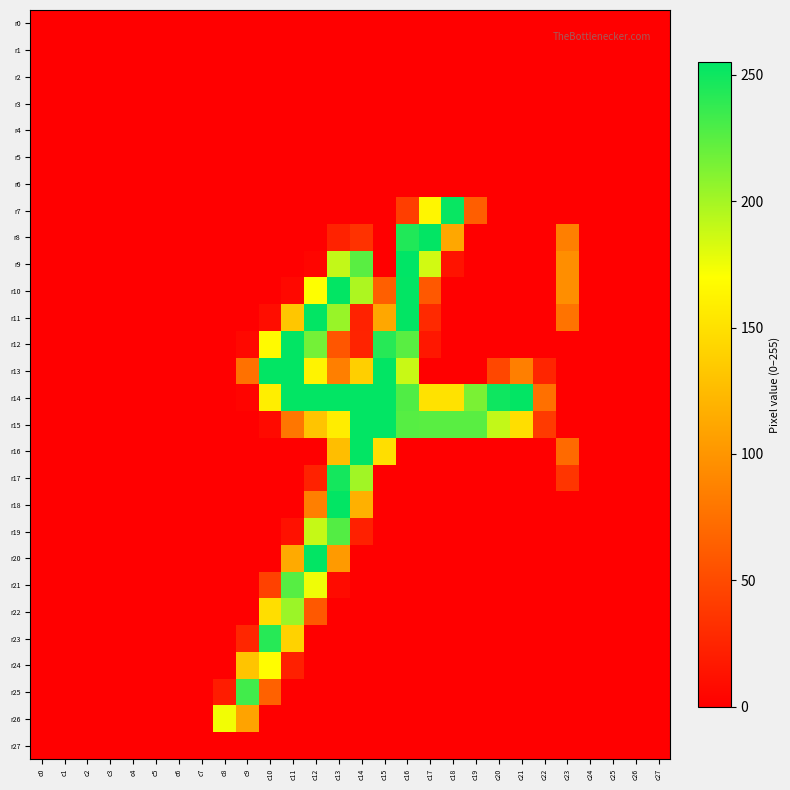

Reading left to right, list all the values displayed in this chart.

r0: c0=0	c1=0	c2=0	c3=0	c4=0	c5=0	c6=0	c7=0	c8=0	c9=0	c10=0	c11=0	c12=0	c13=0	c14=0	c15=0	c16=0	c17=0	c18=0	c19=0	c20=0	c21=0	c22=0	c23=0	c24=0	c25=0	c26=0	c27=0
r1: c0=0	c1=0	c2=0	c3=0	c4=0	c5=0	c6=0	c7=0	c8=0	c9=0	c10=0	c11=0	c12=0	c13=0	c14=0	c15=0	c16=0	c17=0	c18=0	c19=0	c20=0	c21=0	c22=0	c23=0	c24=0	c25=0	c26=0	c27=0
r2: c0=0	c1=0	c2=0	c3=0	c4=0	c5=0	c6=0	c7=0	c8=0	c9=0	c10=0	c11=0	c12=0	c13=0	c14=0	c15=0	c16=0	c17=0	c18=0	c19=0	c20=0	c21=0	c22=0	c23=0	c24=0	c25=0	c26=0	c27=0
r3: c0=0	c1=0	c2=0	c3=0	c4=0	c5=0	c6=0	c7=0	c8=0	c9=0	c10=0	c11=0	c12=0	c13=0	c14=0	c15=0	c16=0	c17=0	c18=0	c19=0	c20=0	c21=0	c22=0	c23=0	c24=0	c25=0	c26=0	c27=0
r4: c0=0	c1=0	c2=0	c3=0	c4=0	c5=0	c6=0	c7=0	c8=0	c9=0	c10=0	c11=0	c12=0	c13=0	c14=0	c15=0	c16=0	c17=0	c18=0	c19=0	c20=0	c21=0	c22=0	c23=0	c24=0	c25=0	c26=0	c27=0
r5: c0=0	c1=0	c2=0	c3=0	c4=0	c5=0	c6=0	c7=0	c8=0	c9=0	c10=0	c11=0	c12=0	c13=0	c14=0	c15=0	c16=0	c17=0	c18=0	c19=0	c20=0	c21=0	c22=0	c23=0	c24=0	c25=0	c26=0	c27=0
r6: c0=0	c1=0	c2=0	c3=0	c4=0	c5=0	c6=0	c7=0	c8=0	c9=0	c10=0	c11=0	c12=0	c13=0	c14=0	c15=0	c16=0	c17=0	c18=0	c19=0	c20=0	c21=0	c22=0	c23=0	c24=0	c25=0	c26=0	c27=0
r7: c0=0	c1=0	c2=0	c3=0	c4=0	c5=0	c6=0	c7=0	c8=0	c9=0	c10=0	c11=0	c12=0	c13=0	c14=0	c15=0	c16=42	c17=164	c18=252	c19=63	c20=0	c21=0	c22=0	c23=0	c24=0	c25=0	c26=0	c27=0
r8: c0=0	c1=0	c2=0	c3=0	c4=0	c5=0	c6=0	c7=0	c8=0	c9=0	c10=0	c11=0	c12=0	c13=23	c14=34	c15=0	c16=244	c17=254	c18=112	c19=0	c20=0	c21=0	c22=0	c23=85	c24=0	c25=0	c26=0	c27=0
r9: c0=0	c1=0	c2=0	c3=0	c4=0	c5=0	c6=0	c7=0	c8=0	c9=0	c10=0	c11=0	c12=4	c13=190	c14=225	c15=0	c16=255	c17=185	c18=13	c19=0	c20=0	c21=0	c22=0	c23=95	c24=0	c25=0	c26=0	c27=0
r10: c0=0	c1=0	c2=0	c3=0	c4=0	c5=0	c6=0	c7=0	c8=0	c9=0	c10=0	c11=6	c12=170	c13=254	c14=197	c15=64	c16=254	c17=59	c18=0	c19=0	c20=0	c21=0	c22=0	c23=95	c24=0	c25=0	c26=0	c27=0
r11: c0=0	c1=0	c2=0	c3=0	c4=0	c5=0	c6=0	c7=0	c8=0	c9=0	c10=9	c11=132	c12=254	c13=204	c14=23	c15=112	c16=254	c17=28	c18=0	c19=0	c20=0	c21=0	c22=0	c23=77	c24=0	c25=0	c26=0	c27=0
r12: c0=0	c1=0	c2=0	c3=0	c4=0	c5=0	c6=0	c7=0	c8=0	c9=6	c10=167	c11=254	c12=216	c13=58	c14=24	c15=242	c16=225	c17=16	c18=0	c19=0	c20=0	c21=0	c22=0	c23=0	c24=0	c25=0	c26=0	c27=0
r13: c0=0	c1=0	c2=0	c3=0	c4=0	c5=0	c6=0	c7=0	c8=0	c9=76	c10=254	c11=254	c12=162	c13=85	c14=138	c15=254	c16=188	c17=0	c18=0	c19=0	c20=48	c21=85	c22=25	c23=0	c24=0	c25=0	c26=0	c27=0
r14: c0=0	c1=0	c2=0	c3=0	c4=0	c5=0	c6=0	c7=0	c8=0	c9=3	c10=159	c11=254	c12=254	c13=254	c14=254	c15=254	c16=228	c17=151	c18=151	c19=214	c20=250	c21=254	c22=75	c23=0	c24=0	c25=0	c26=0	c27=0
r15: c0=0	c1=0	c2=0	c3=0	c4=0	c5=0	c6=0	c7=0	c8=0	c9=0	c10=7	c11=79	c12=131	c13=158	c14=254	c15=254	c16=226	c17=225	c18=225	c19=225	c20=190	c21=148	c22=39	c23=0	c24=0	c25=0	c26=0	c27=0
r16: c0=0	c1=0	c2=0	c3=0	c4=0	c5=0	c6=0	c7=0	c8=0	c9=0	c10=0	c11=0	c12=0	c13=127	c14=254	c15=148	c16=0	c17=0	c18=0	c19=0	c20=0	c21=0	c22=0	c23=71	c24=0	c25=0	c26=0	c27=0
r17: c0=0	c1=0	c2=0	c3=0	c4=0	c5=0	c6=0	c7=0	c8=0	c9=0	c10=0	c11=0	c12=23	c13=248	c14=201	c15=0	c16=0	c17=0	c18=0	c19=0	c20=0	c21=0	c22=0	c23=36	c24=0	c25=0	c26=0	c27=0
r18: c0=0	c1=0	c2=0	c3=0	c4=0	c5=0	c6=0	c7=0	c8=0	c9=0	c10=0	c11=0	c12=85	c13=254	c14=118	c15=0	c16=0	c17=0	c18=0	c19=0	c20=0	c21=0	c22=0	c23=0	c24=0	c25=0	c26=0	c27=0
r19: c0=0	c1=0	c2=0	c3=0	c4=0	c5=0	c6=0	c7=0	c8=0	c9=0	c10=0	c11=12	c12=189	c13=227	c14=22	c15=0	c16=0	c17=0	c18=0	c19=0	c20=0	c21=0	c22=0	c23=0	c24=0	c25=0	c26=0	c27=0
r20: c0=0	c1=0	c2=0	c3=0	c4=0	c5=0	c6=0	c7=0	c8=0	c9=0	c10=0	c11=114	c12=254	c13=103	c14=0	c15=0	c16=0	c17=0	c18=0	c19=0	c20=0	c21=0	c22=0	c23=0	c24=0	c25=0	c26=0	c27=0
r21: c0=0	c1=0	c2=0	c3=0	c4=0	c5=0	c6=0	c7=0	c8=0	c9=0	c10=44	c11=226	c12=175	c13=8	c14=0	c15=0	c16=0	c17=0	c18=0	c19=0	c20=0	c21=0	c22=0	c23=0	c24=0	c25=0	c26=0	c27=0
r22: c0=0	c1=0	c2=0	c3=0	c4=0	c5=0	c6=0	c7=0	c8=0	c9=0	c10=148	c11=203	c12=59	c13=0	c14=0	c15=0	c16=0	c17=0	c18=0	c19=0	c20=0	c21=0	c22=0	c23=0	c24=0	c25=0	c26=0	c27=0
r23: c0=0	c1=0	c2=0	c3=0	c4=0	c5=0	c6=0	c7=0	c8=0	c9=26	c10=242	c11=140	c12=0	c13=0	c14=0	c15=0	c16=0	c17=0	c18=0	c19=0	c20=0	c21=0	c22=0	c23=0	c24=0	c25=0	c26=0	c27=0
r24: c0=0	c1=0	c2=0	c3=0	c4=0	c5=0	c6=0	c7=0	c8=0	c9=131	c10=169	c11=22	c12=0	c13=0	c14=0	c15=0	c16=0	c17=0	c18=0	c19=0	c20=0	c21=0	c22=0	c23=0	c24=0	c25=0	c26=0	c27=0
r25: c0=0	c1=0	c2=0	c3=0	c4=0	c5=0	c6=0	c7=0	c8=19	c9=233	c10=65	c11=0	c12=0	c13=0	c14=0	c15=0	c16=0	c17=0	c18=0	c19=0	c20=0	c21=0	c22=0	c23=0	c24=0	c25=0	c26=0	c27=0
r26: c0=0	c1=0	c2=0	c3=0	c4=0	c5=0	c6=0	c7=0	c8=174	c9=109	c10=0	c11=0	c12=0	c13=0	c14=0	c15=0	c16=0	c17=0	c18=0	c19=0	c20=0	c21=0	c22=0	c23=0	c24=0	c25=0	c26=0	c27=0
r27: c0=0	c1=0	c2=0	c3=0	c4=0	c5=0	c6=0	c7=0	c8=0	c9=0	c10=0	c11=0	c12=0	c13=0	c14=0	c15=0	c16=0	c17=0	c18=0	c19=0	c20=0	c21=0	c22=0	c23=0	c24=0	c25=0	c26=0	c27=0